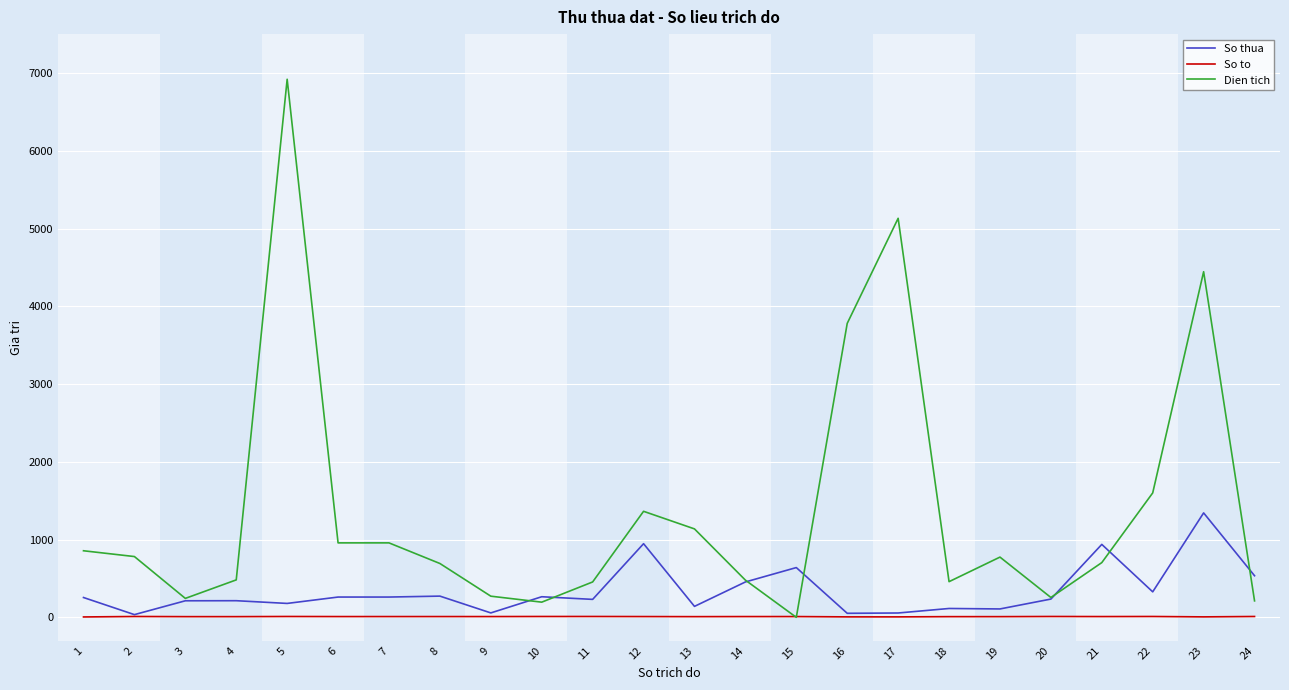

True or false: Dien tich has more than 2 points higher than both neighbors.

True